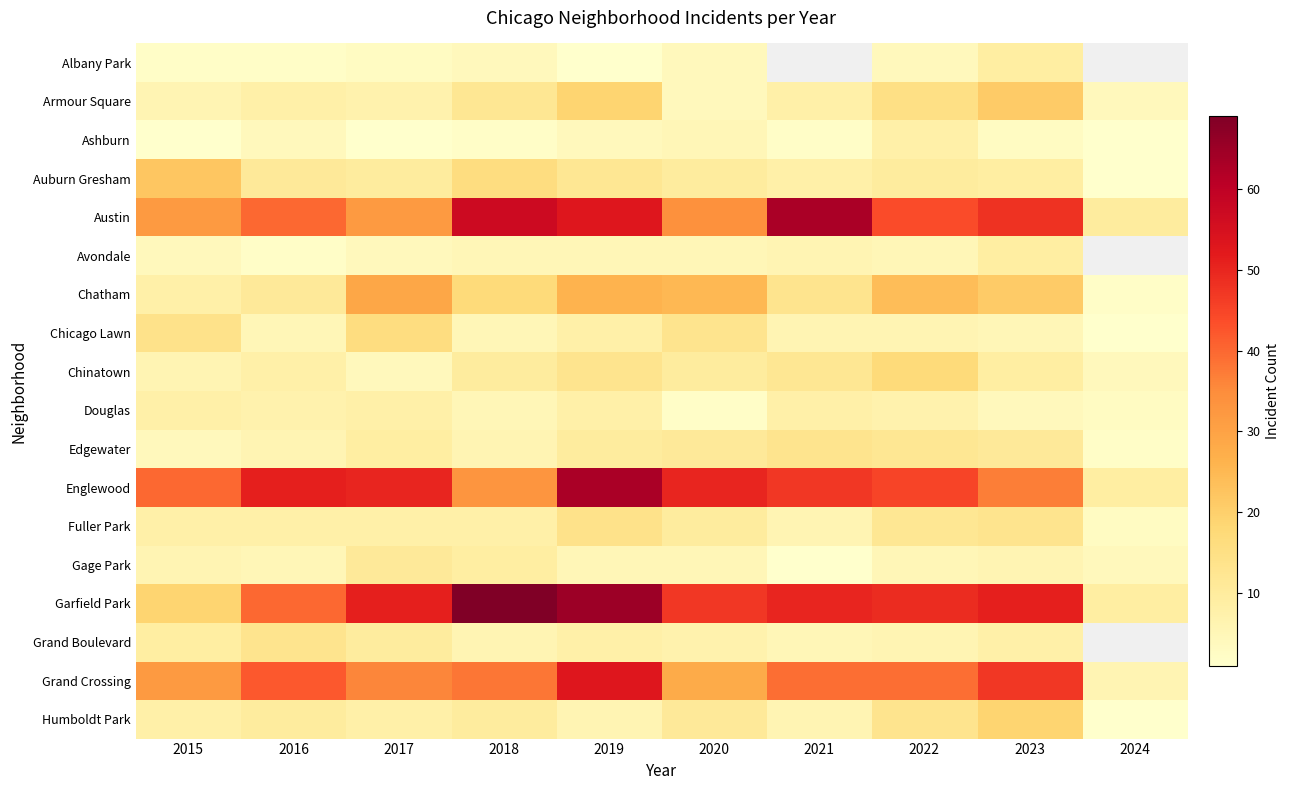

At which label does Austin reach its peak?

2021